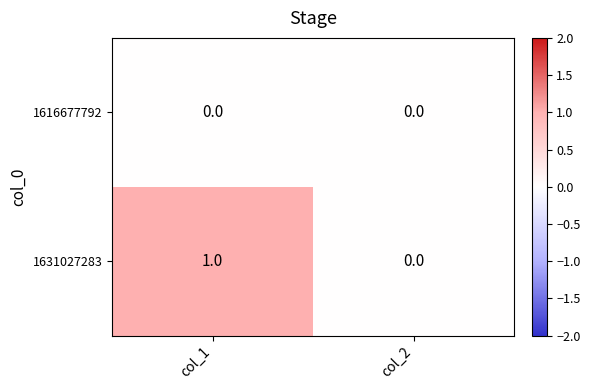

Count the number of categories in the chart.

2